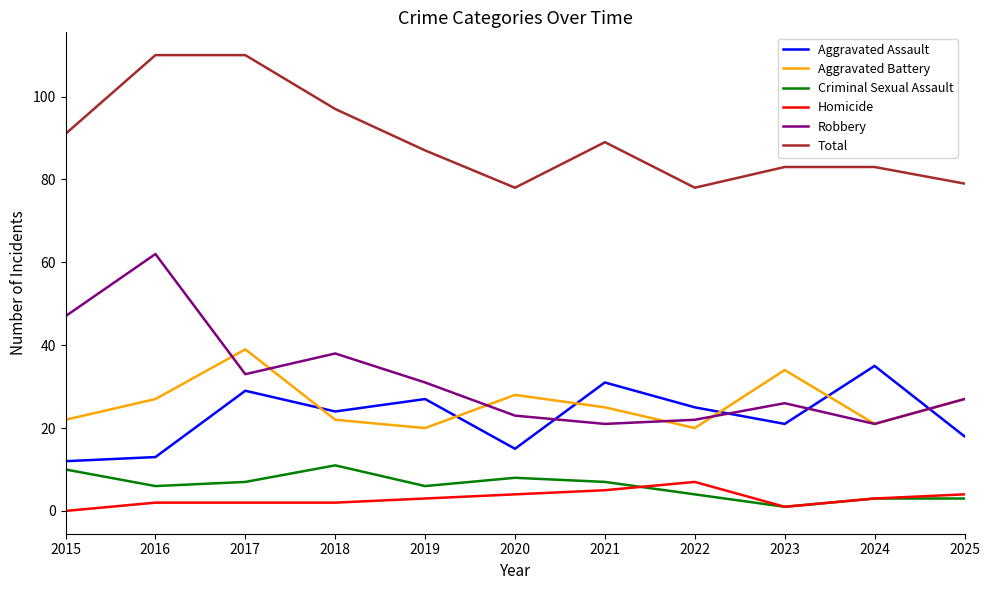

At which label does Aggravated Battery reach its peak?

2017